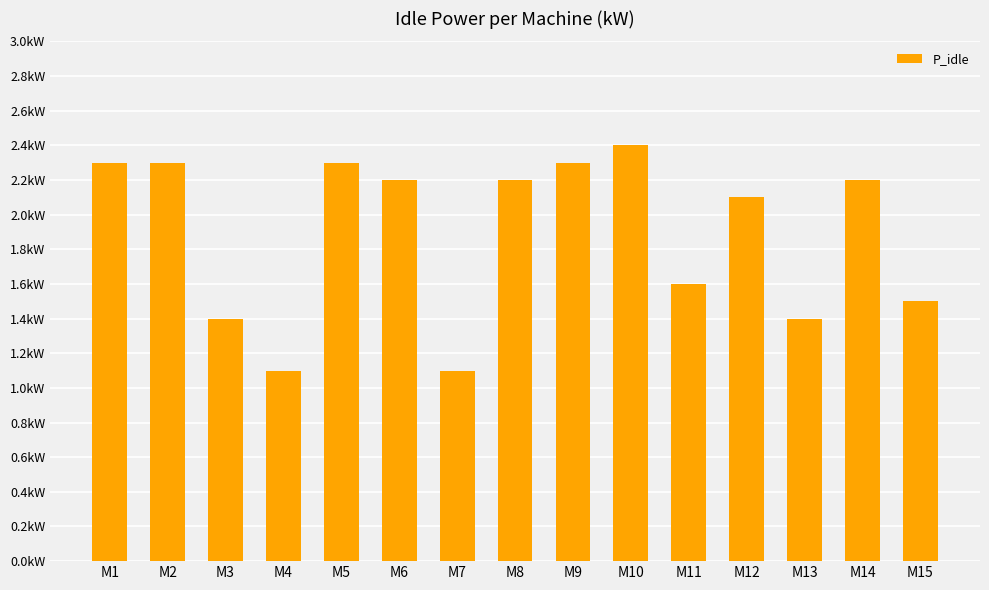

Rank the categories by value from highest to lowest.

M10, M1, M2, M5, M9, M6, M8, M14, M12, M11, M15, M3, M13, M4, M7